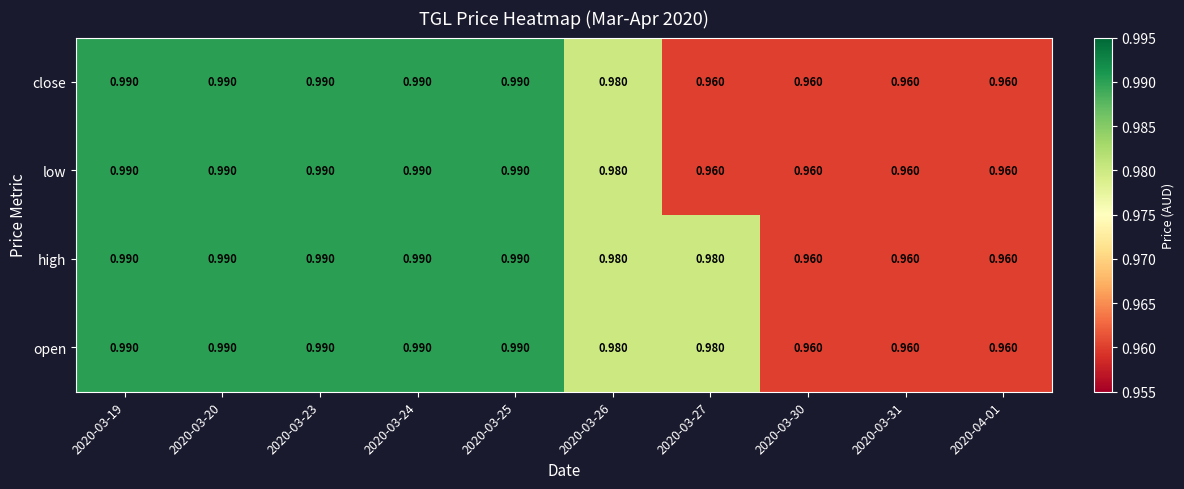

Is the value of low at 2020-03-26 greater than the value of open at 2020-03-25?

No